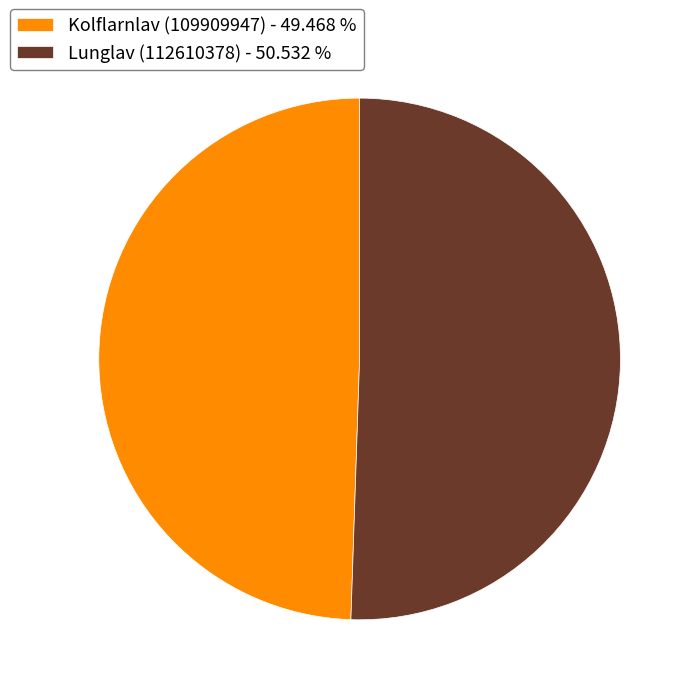

Which has a higher value, Lunglav (112610378) or Kolflarnlav (109909947)?

Lunglav (112610378)